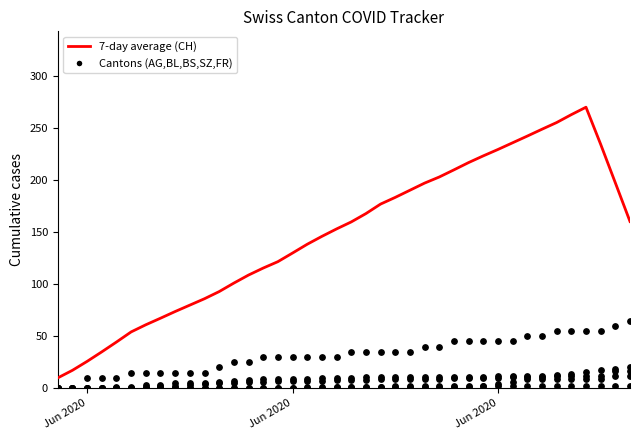

At how many categories does at least one series exceed 79?

31